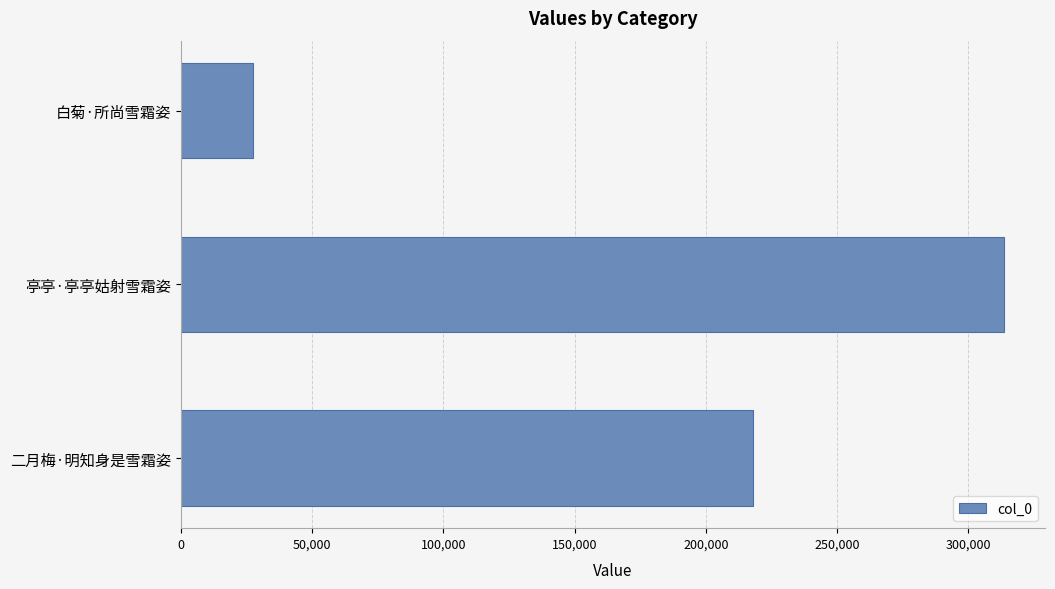

What is the change in value from 二月梅·明知身是雪霜姿 to 白菊·所尚雪霜姿?

-190342